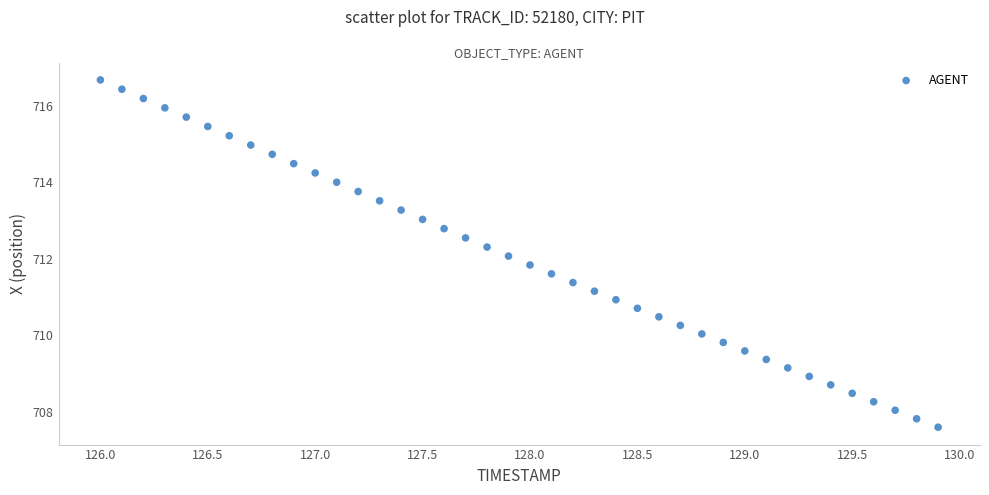

What is the range of Y values (max minus min)?

9.1